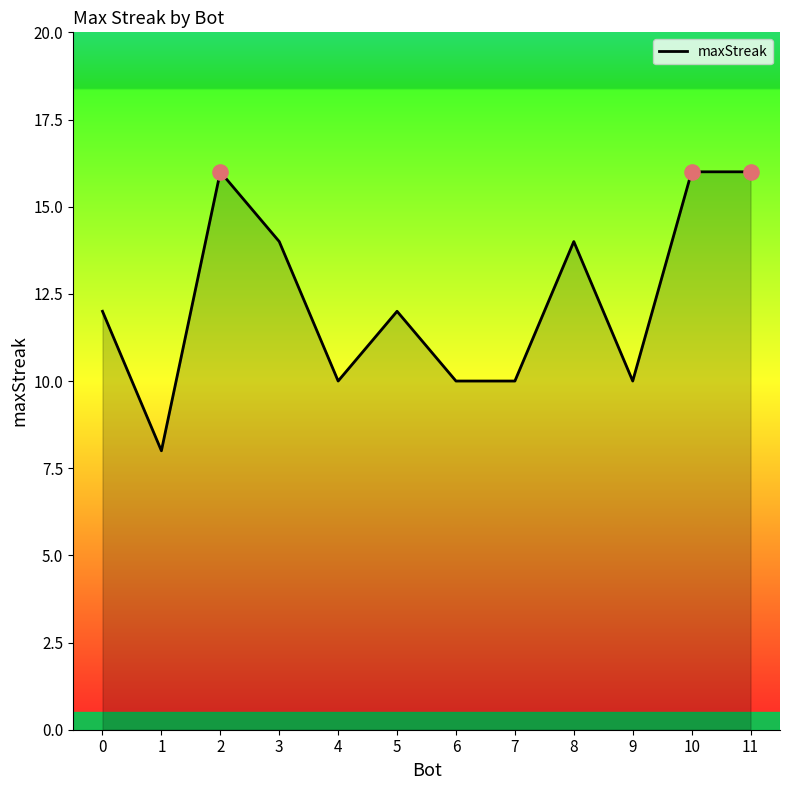

What is the change in value from 5 to 10?

+4